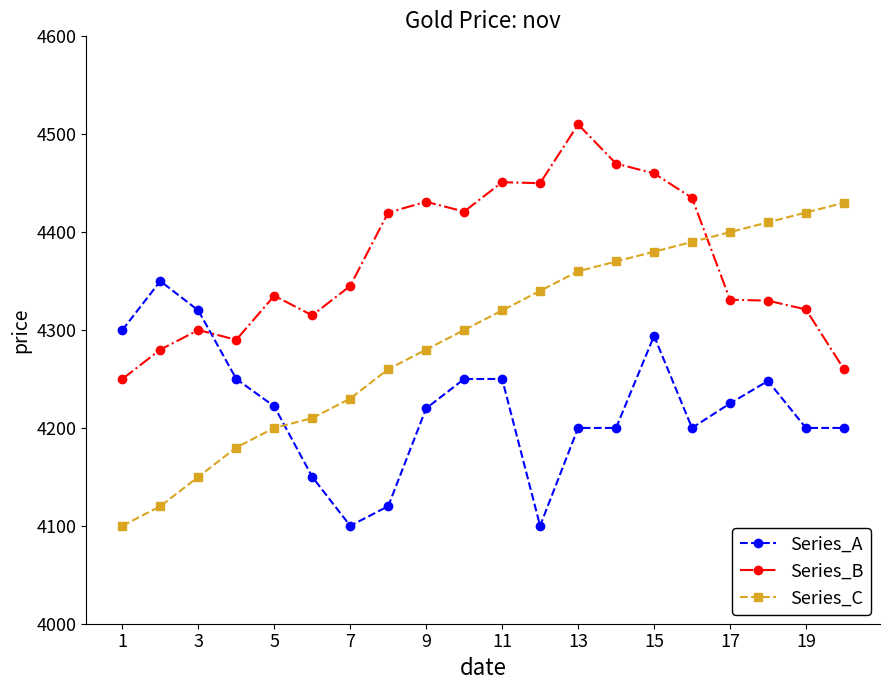

How many lines are shown in the chart?

3